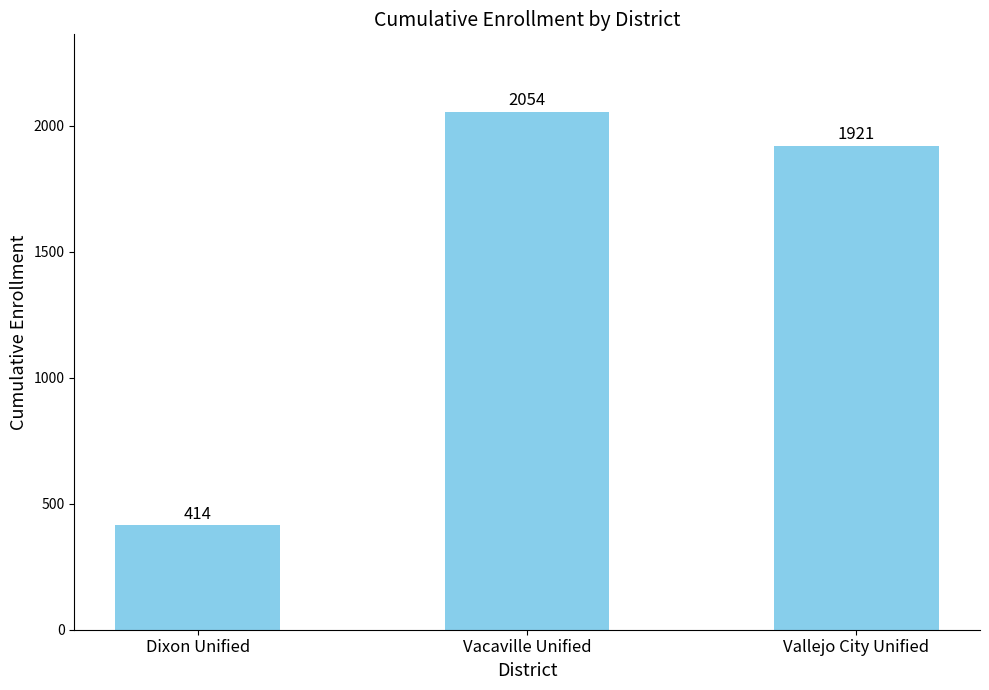

Count the number of data series in this chart.

1